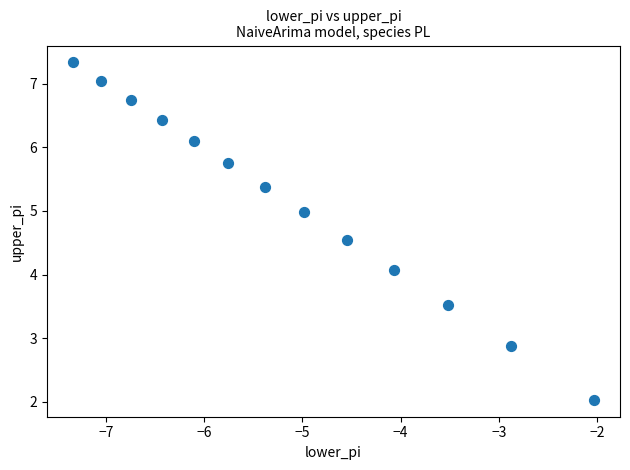

What is the range of Y values (max minus min)?

5.3